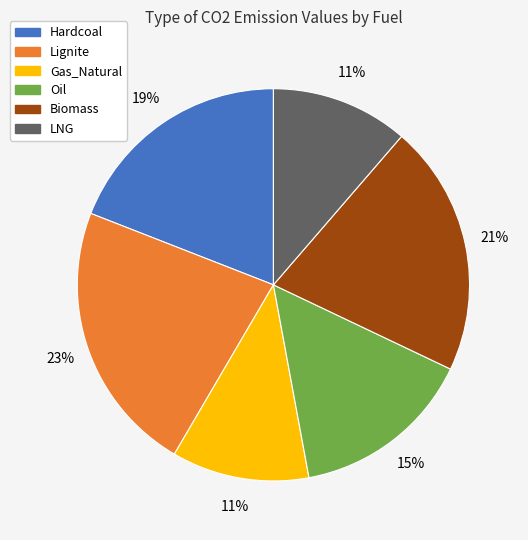

What percentage is the Hardcoal slice, to the nearest percent?

19%